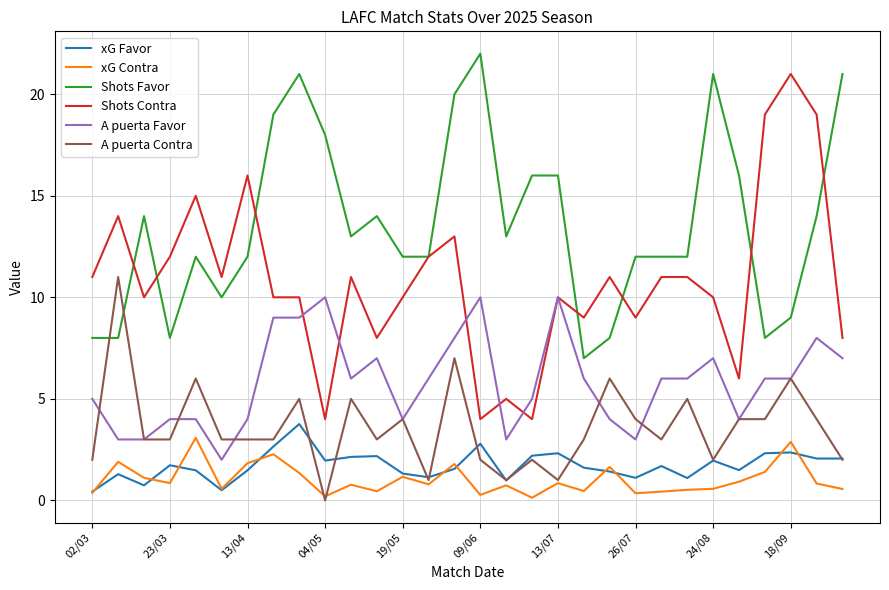

What is the highest value of the A puerta Contra series?

11.0